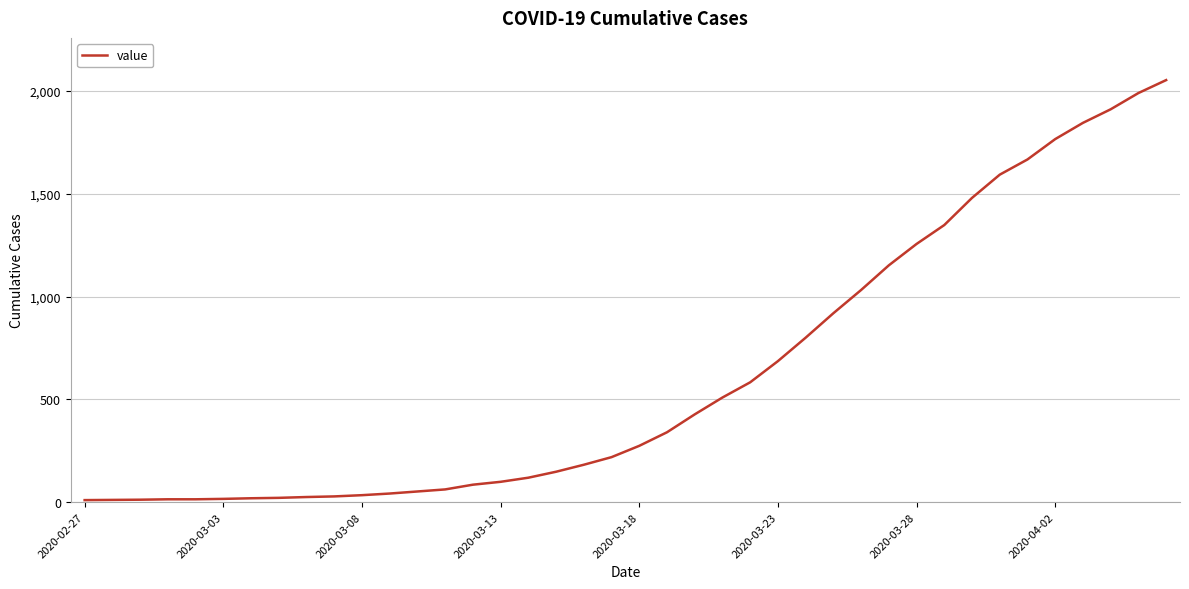

What is the difference between the maximum and minimum values?

2043